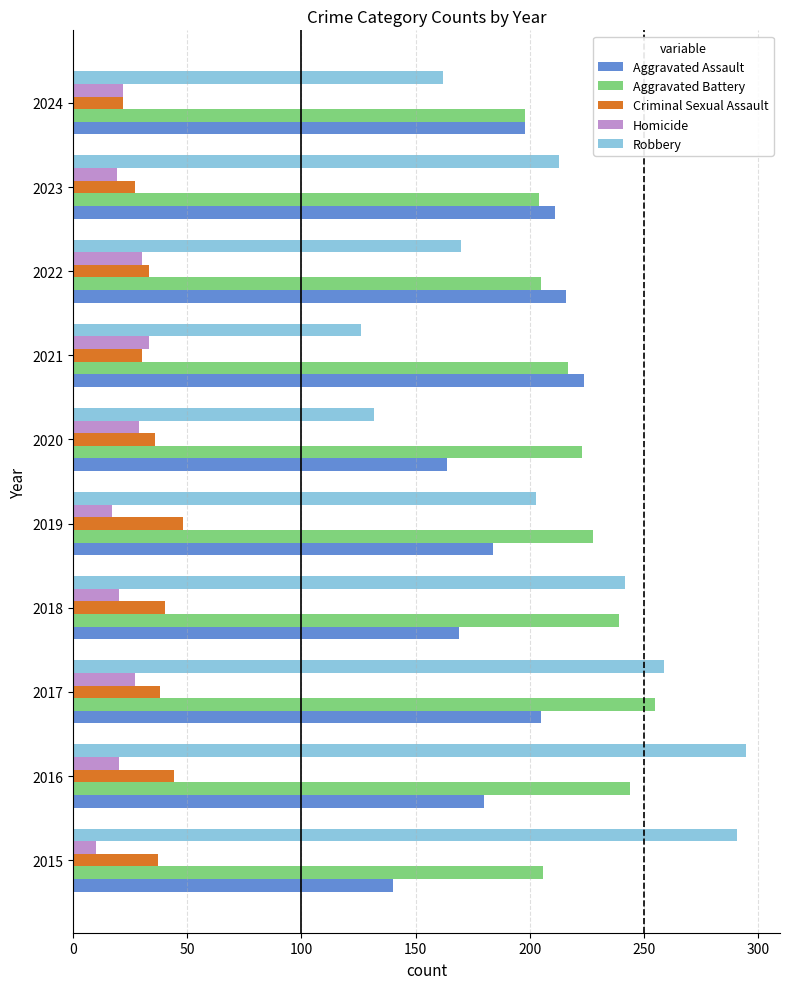

Which series has the largest total across all categories?

Aggravated Battery